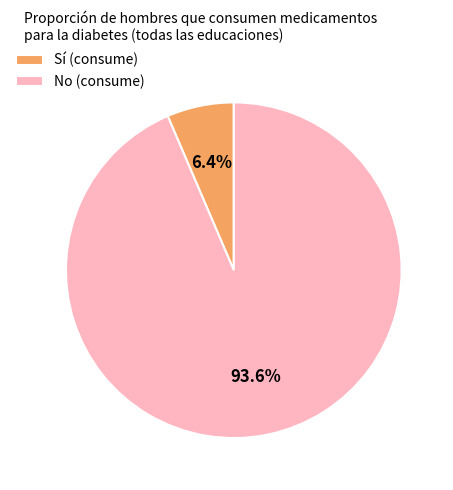

Is there a majority slice in this chart?

Yes